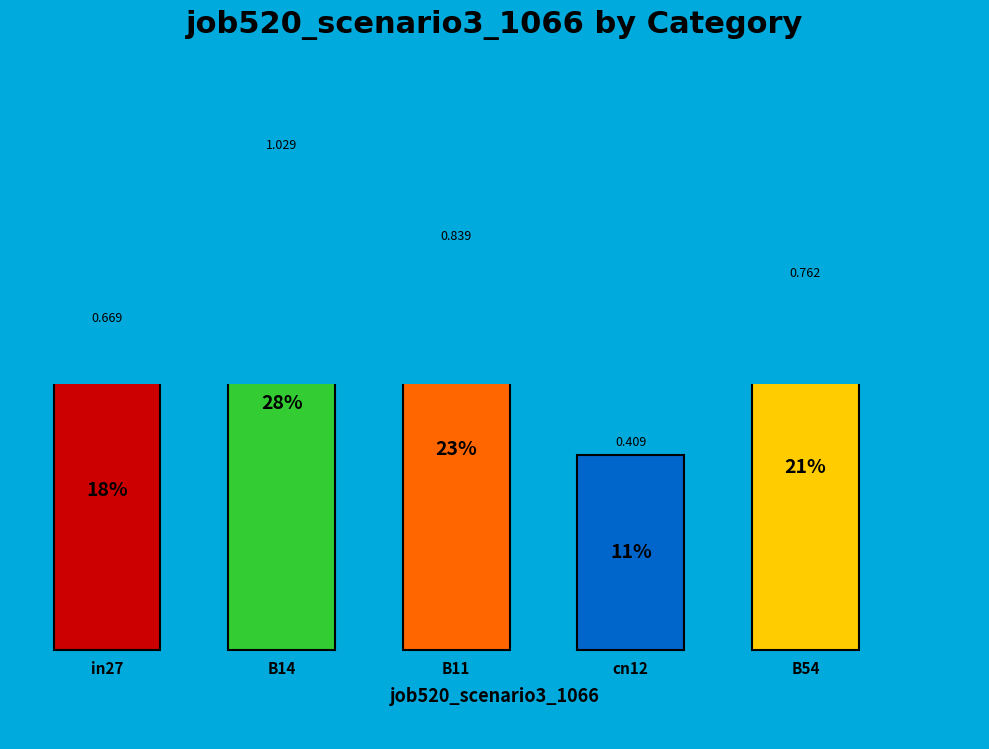

To the nearest percent, what is the difference between the B54 and cn12 slice percentages?

10%